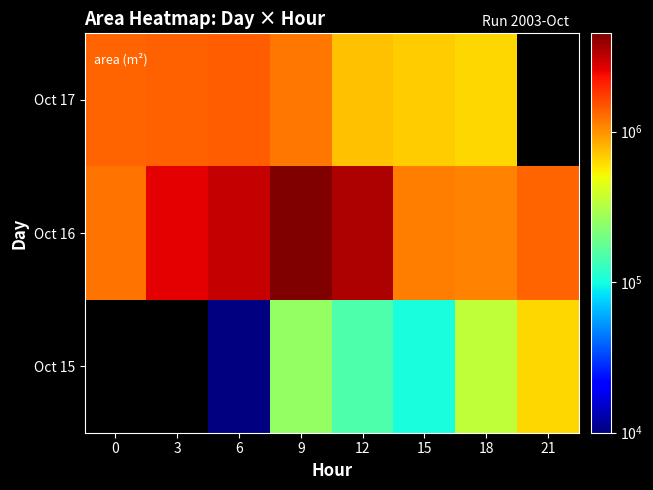

Which series has the largest total across all categories?

Oct 16